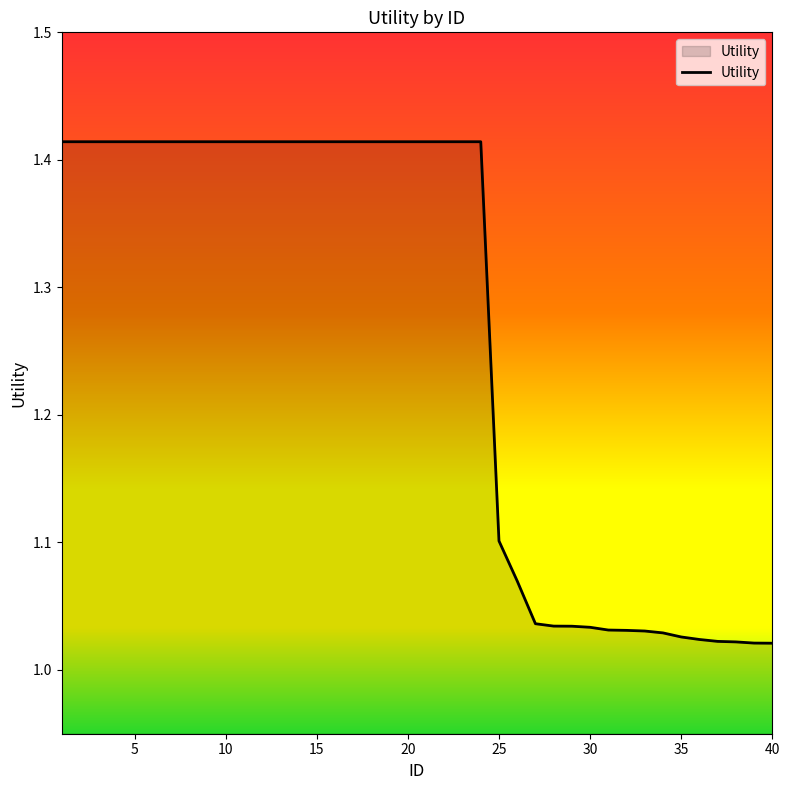

How many lines are shown in the chart?

1